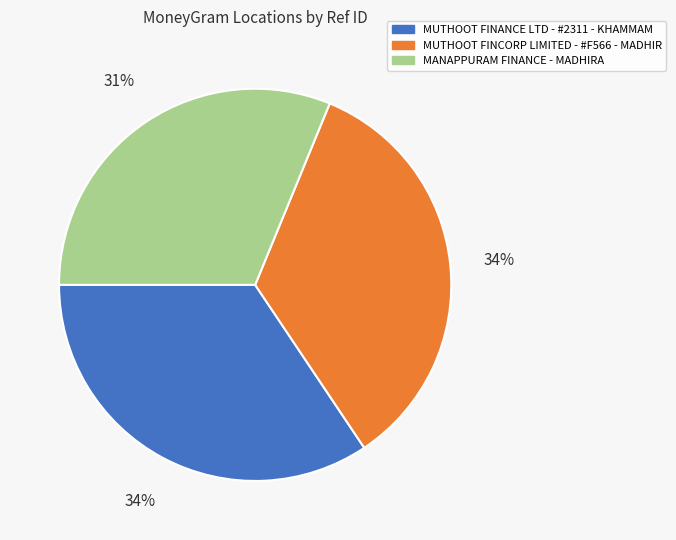

Combined, do MANAPPURAM FINANCE - MADHIRA and MUTHOOT FINANCE LTD - #2311 - KHAMMAM account for over 50%?

Yes